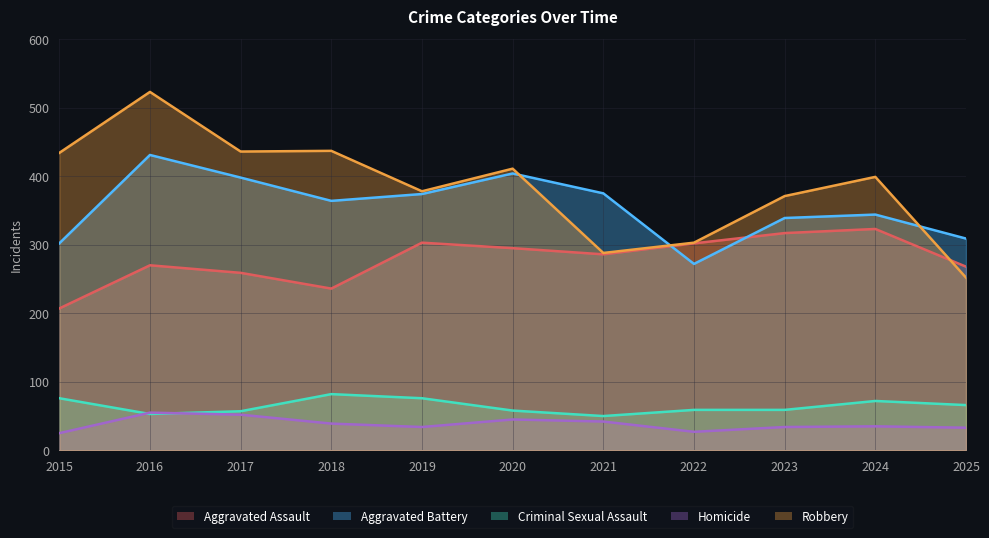

How many lines are shown in the chart?

5